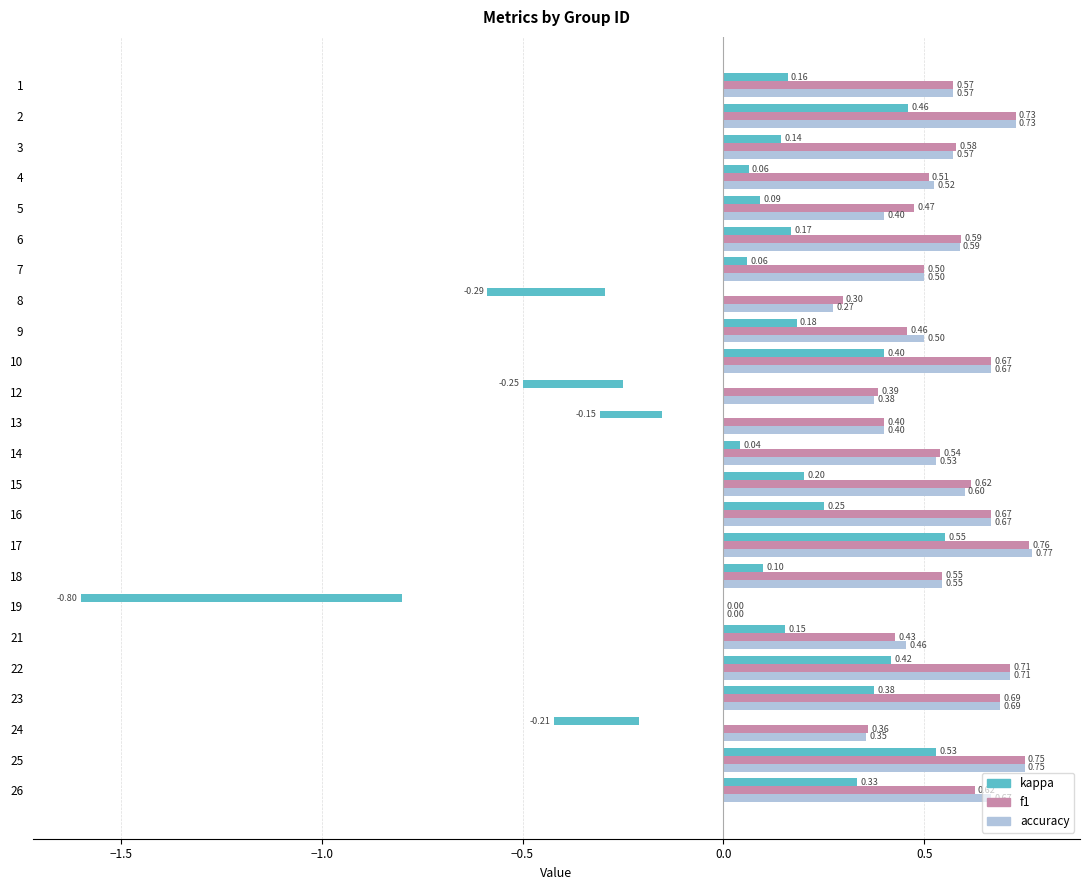

Which series has the widest spread of values?

kappa